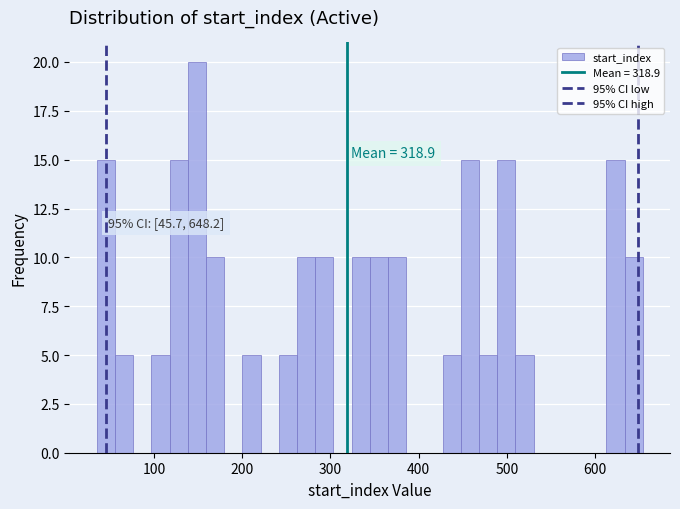

Around what value on the x-axis is the tallest bar? Give the approximate position of its centre, as read against the axis.

150